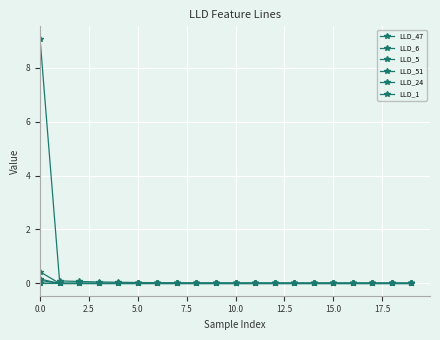

Is this an area chart (filled region under the line)?

No